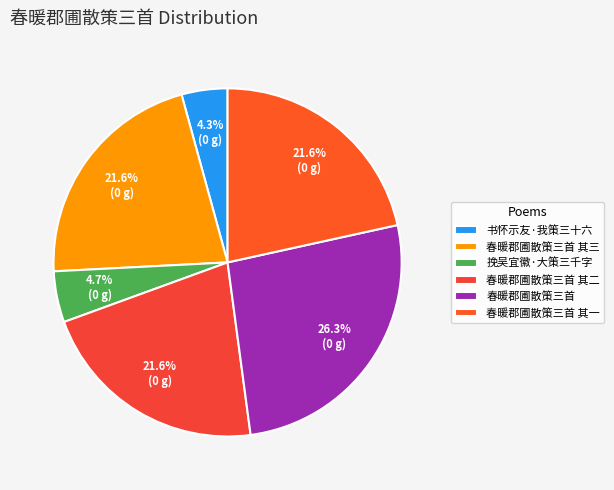

Is it true that 春暖郡圃散策三首 其二 is 28% of the pie?

False